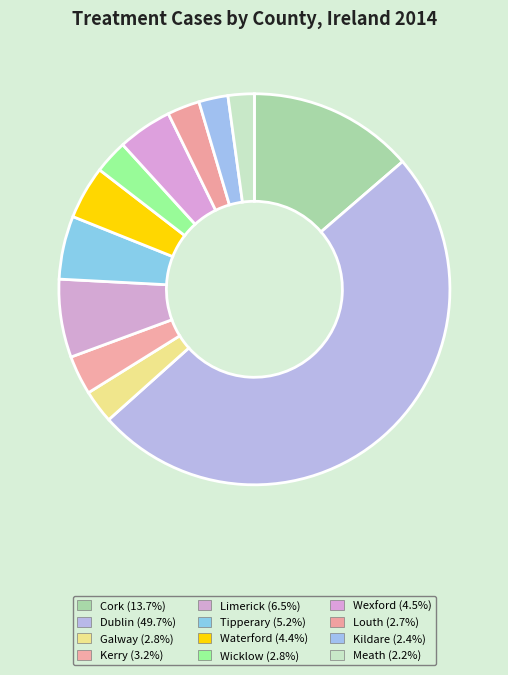

Rank the categories by value from lowest to highest.

Meath, Kildare, Louth, Galway, Wicklow, Kerry, Waterford, Wexford, Tipperary, Limerick, Cork, Dublin